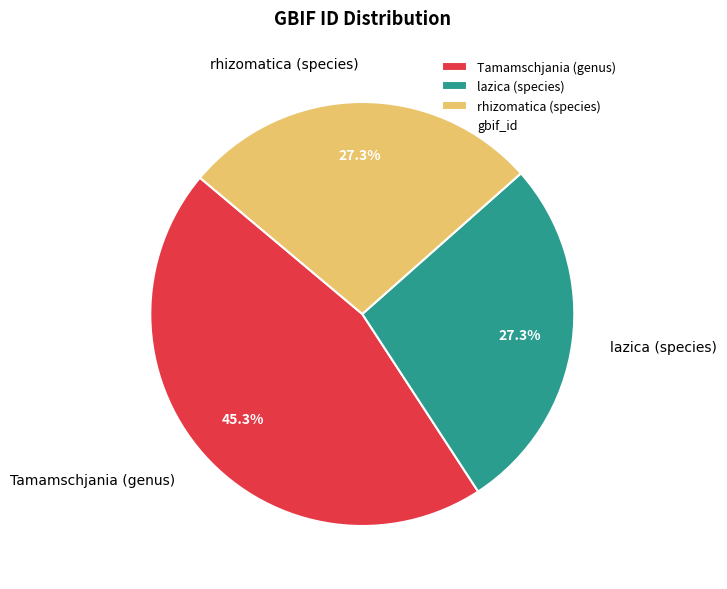

Does any single category account for the majority?

No